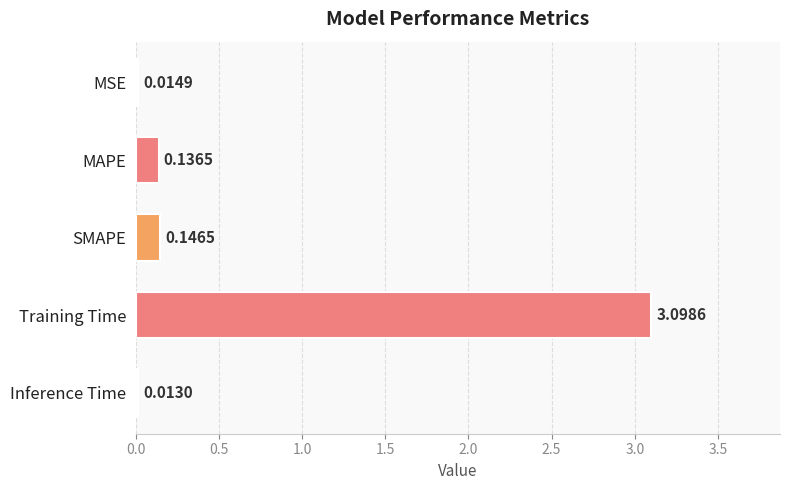

What is the change in value from MSE to SMAPE?

+0.1